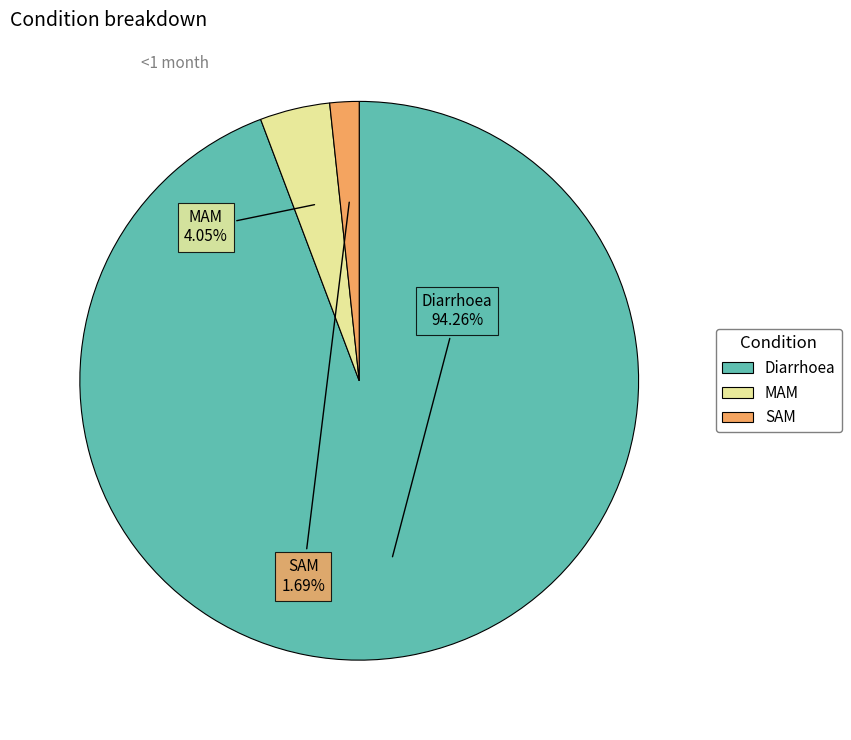

Which slice represents more than half of the pie?

Diarrhoea